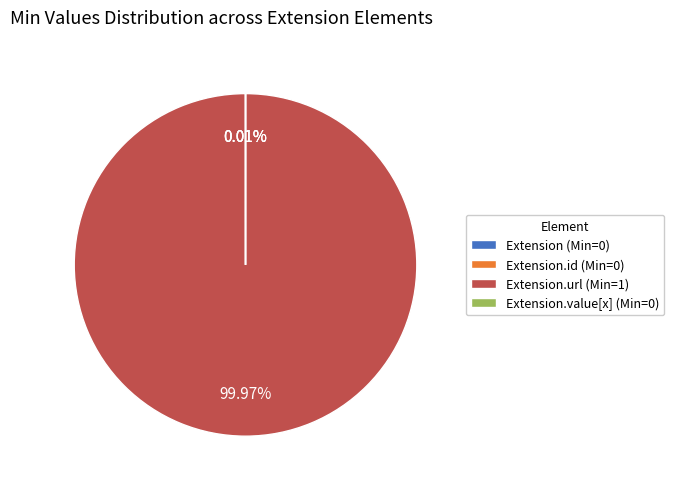

Which slice represents more than half of the pie?

Extension.url (Min=1)